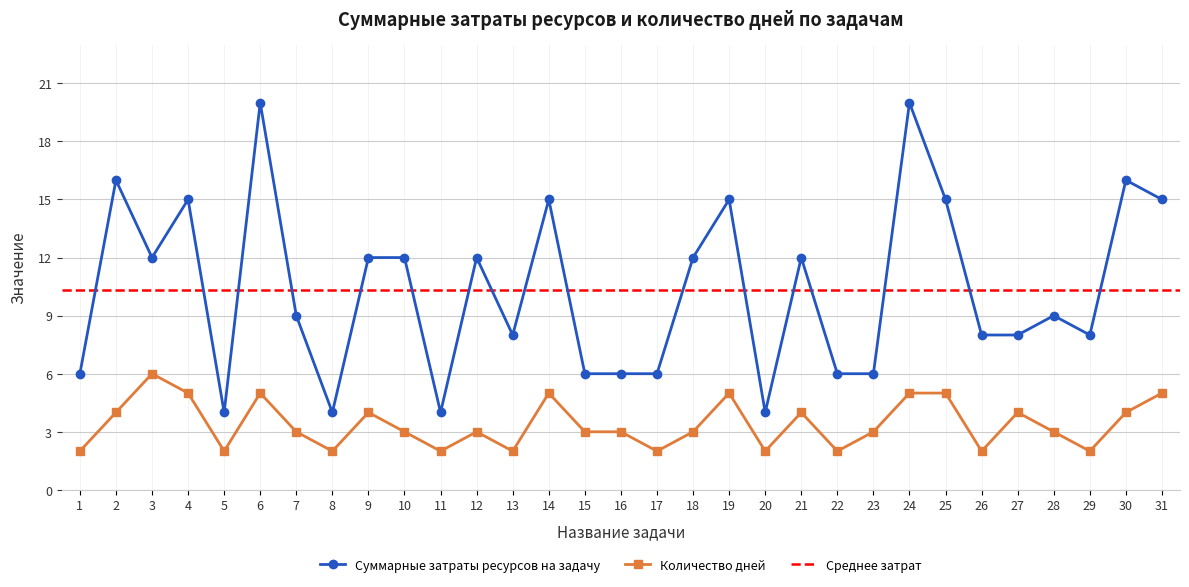

True or false: Суммарные затраты ресурсов на задачу and Количество дней cross at least once.

False